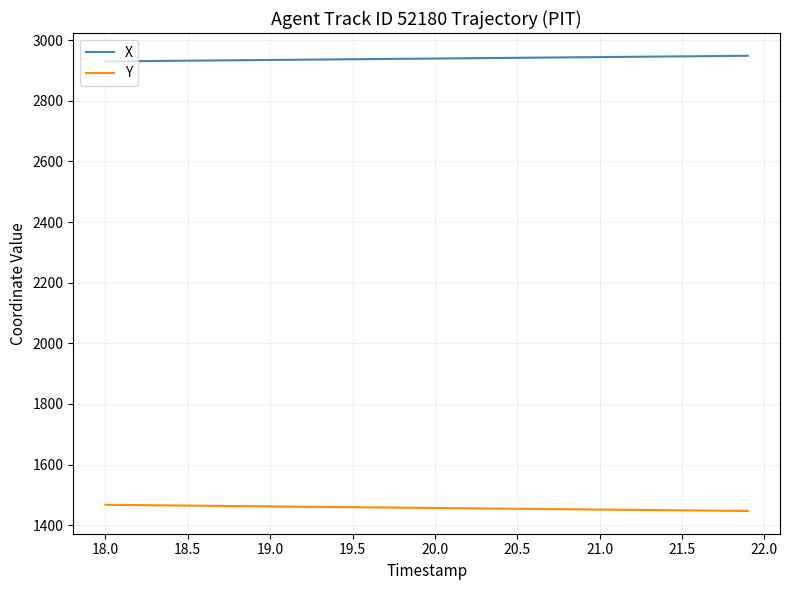

Rank the series by their average value, from highest to lowest.

X, Y